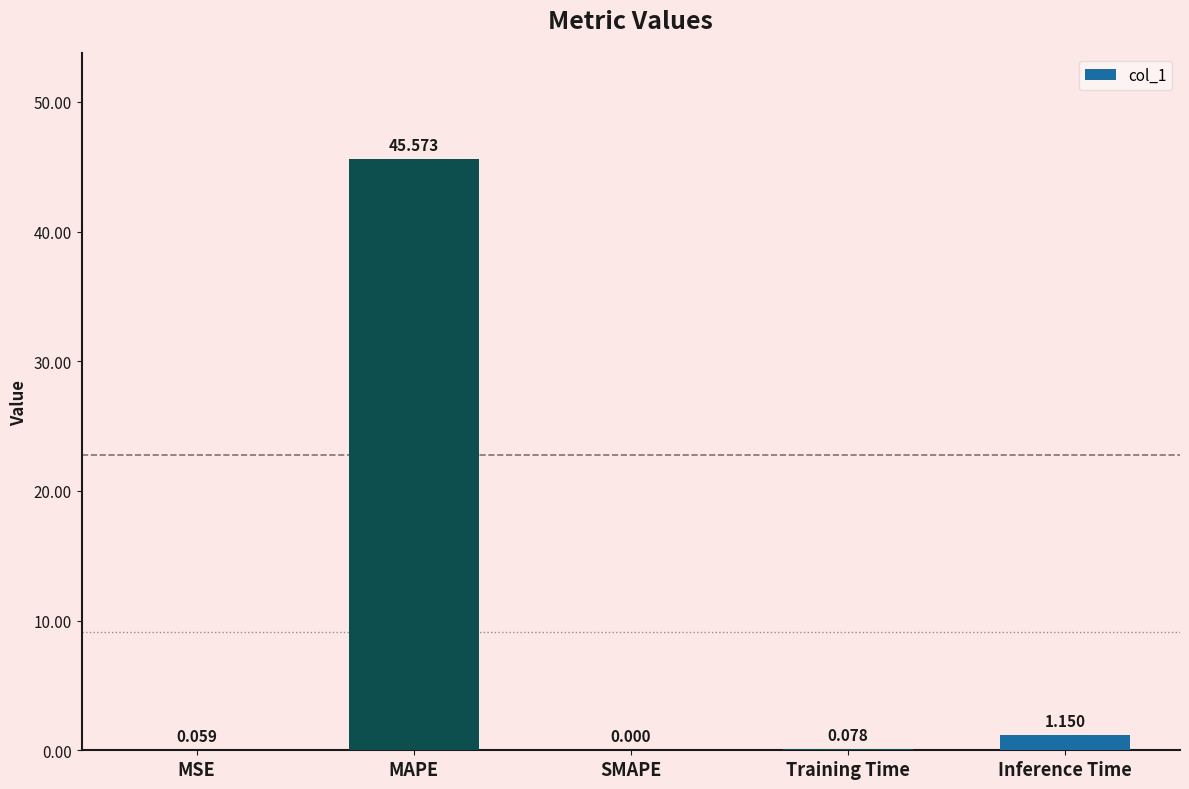

Which label corresponds to the largest value in the chart?

MAPE